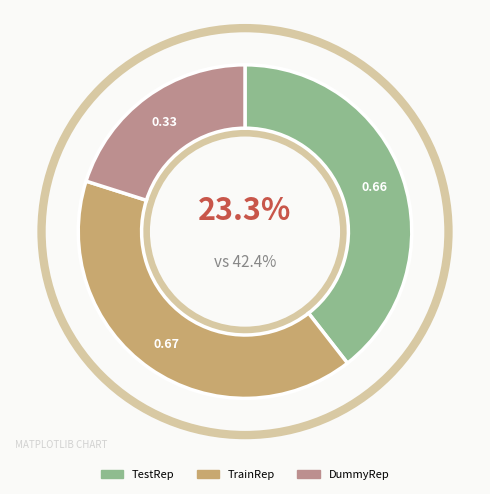

Which slice is the smallest?

DummyRep